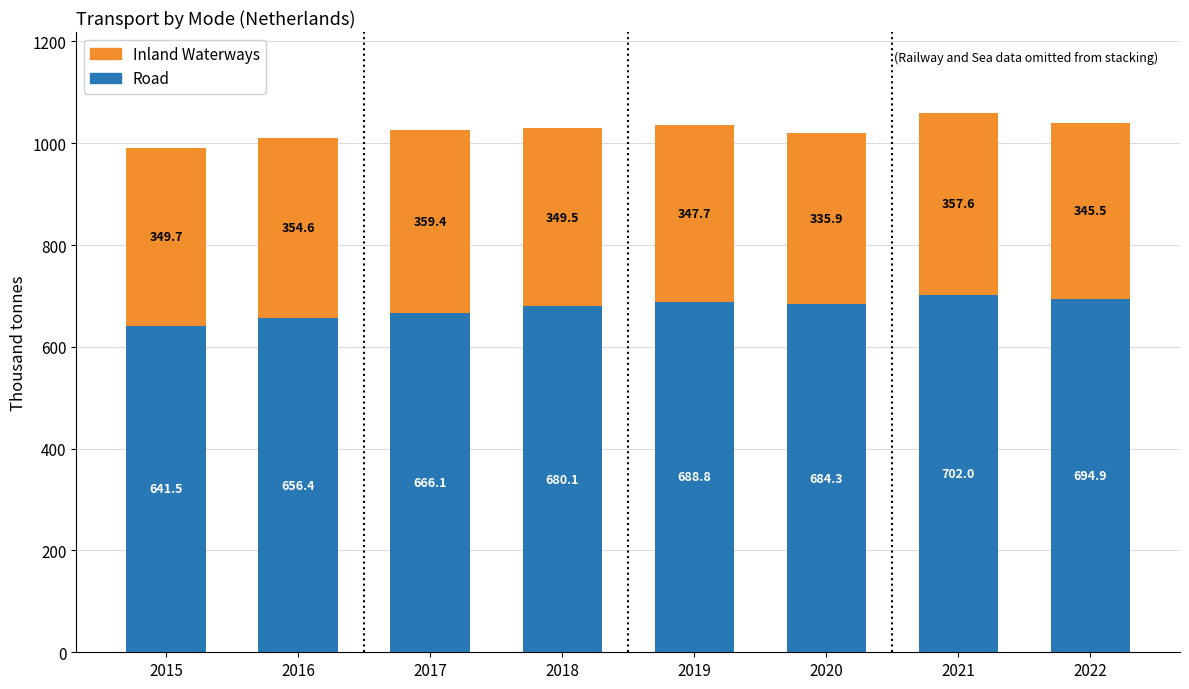

Reading left to right, transcribe the values for Road.

2015=641.5	2016=656.4	2017=666.1	2018=680.1	2019=688.8	2020=684.3	2021=702.0	2022=694.9